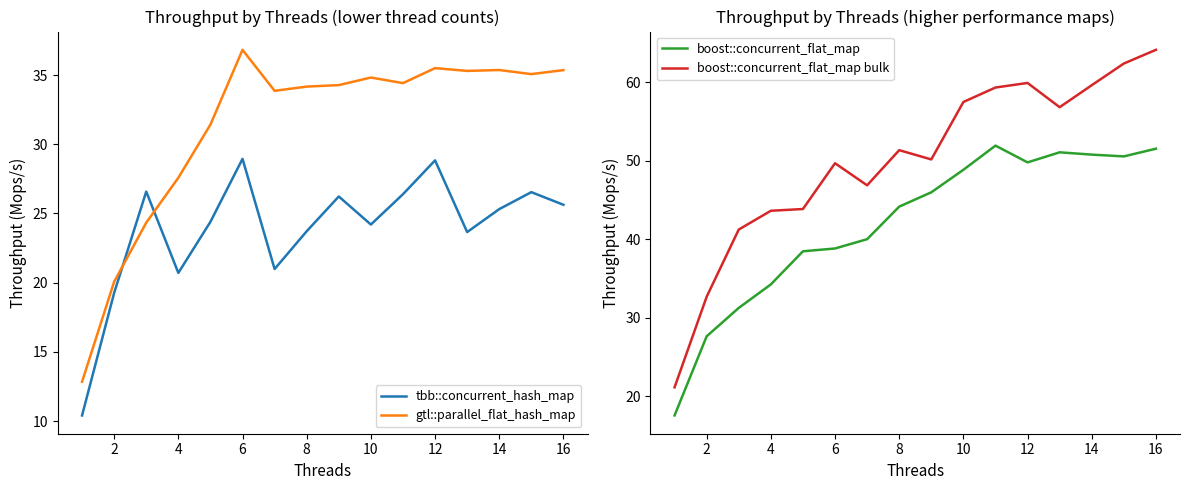

What is the approximate value of tbb::concurrent_hash_map at 14?

25.3